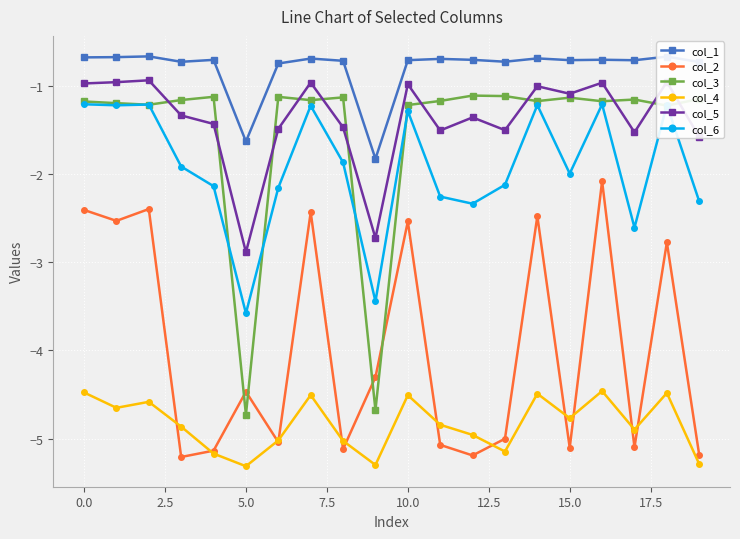

What is the maximum value shown in the chart?

-0.7